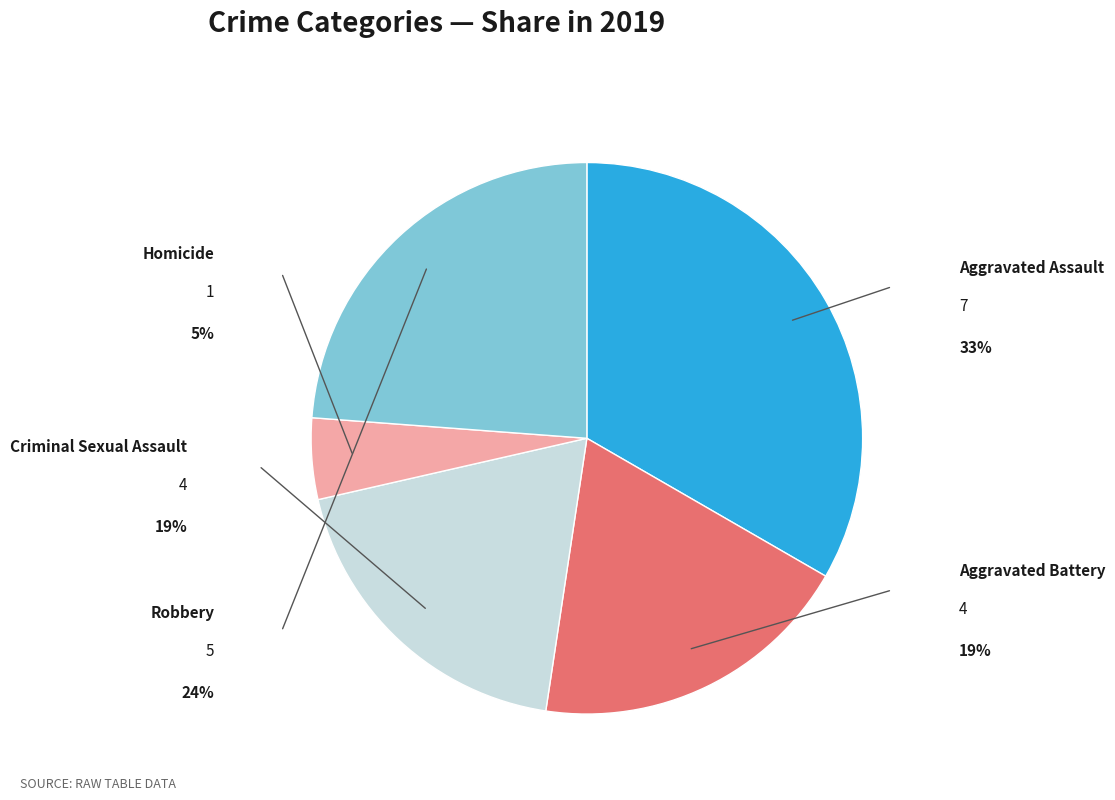

To the nearest percent, what portion does Aggravated Battery represent?

19%